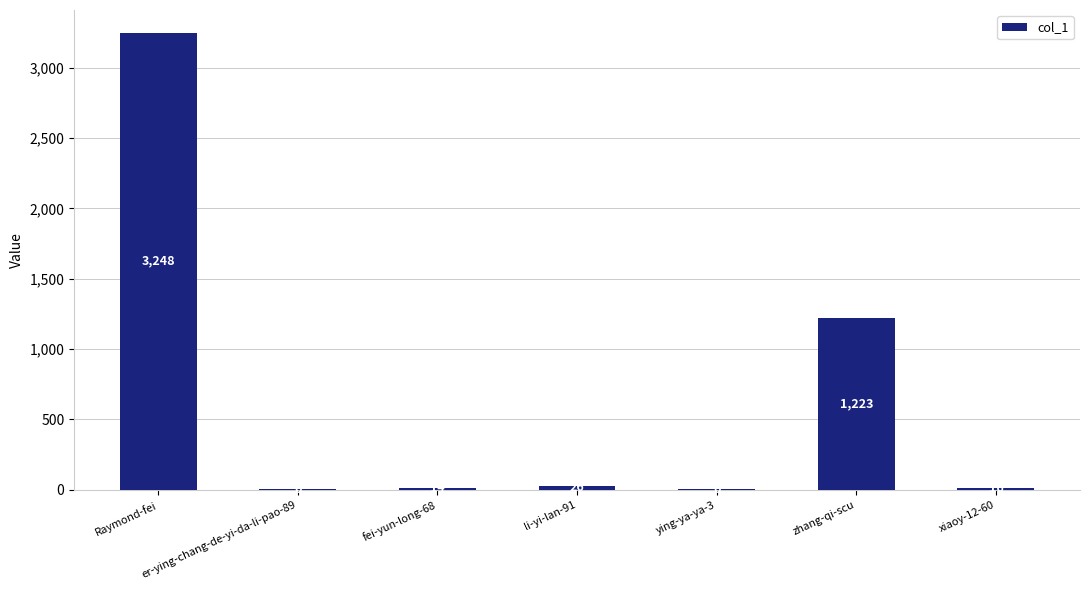

What is the difference between the values at fei-yun-long-68 and ying-ya-ya-3?

8